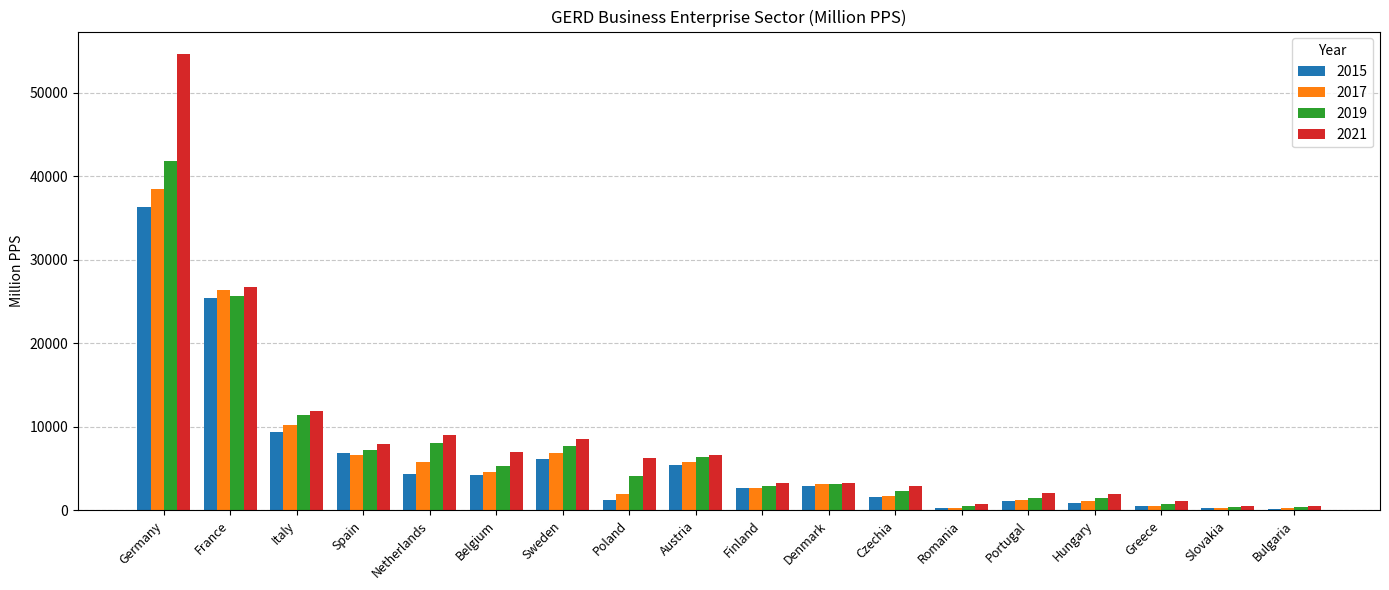

What is the sum of the 2017 values at Czechia and Denmark?

4934.4